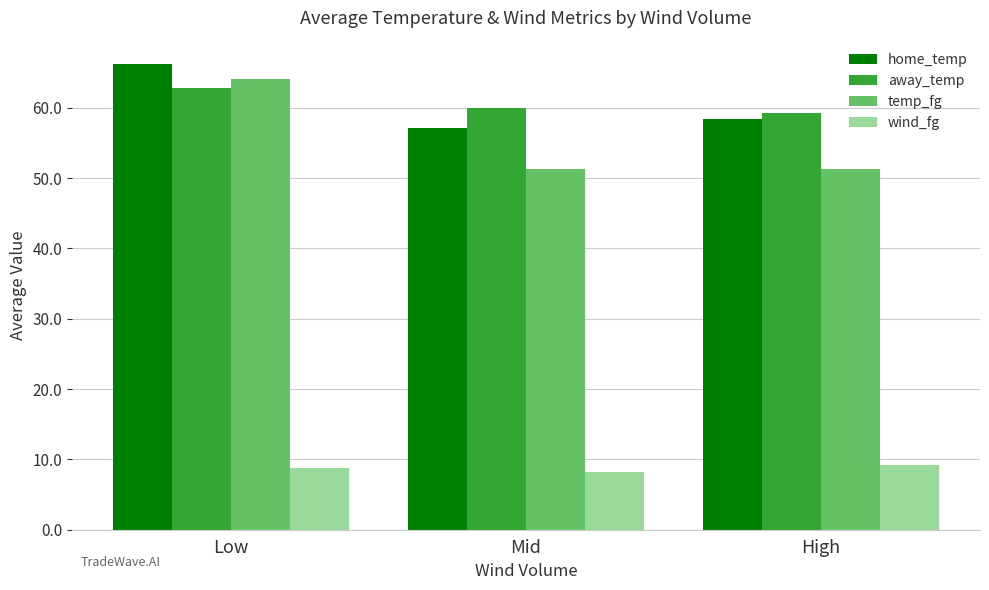

What position from the left is Mid?

2